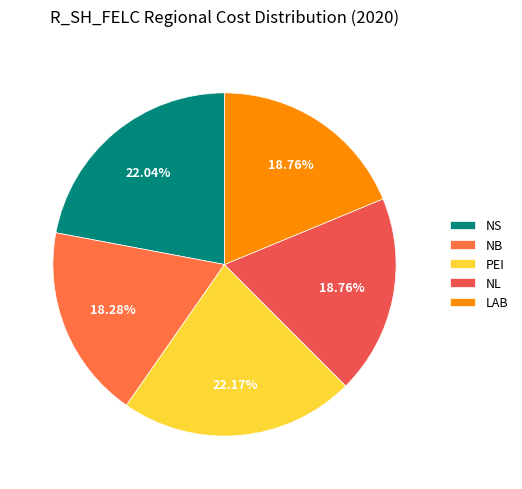

How many segments does this pie chart have?

5